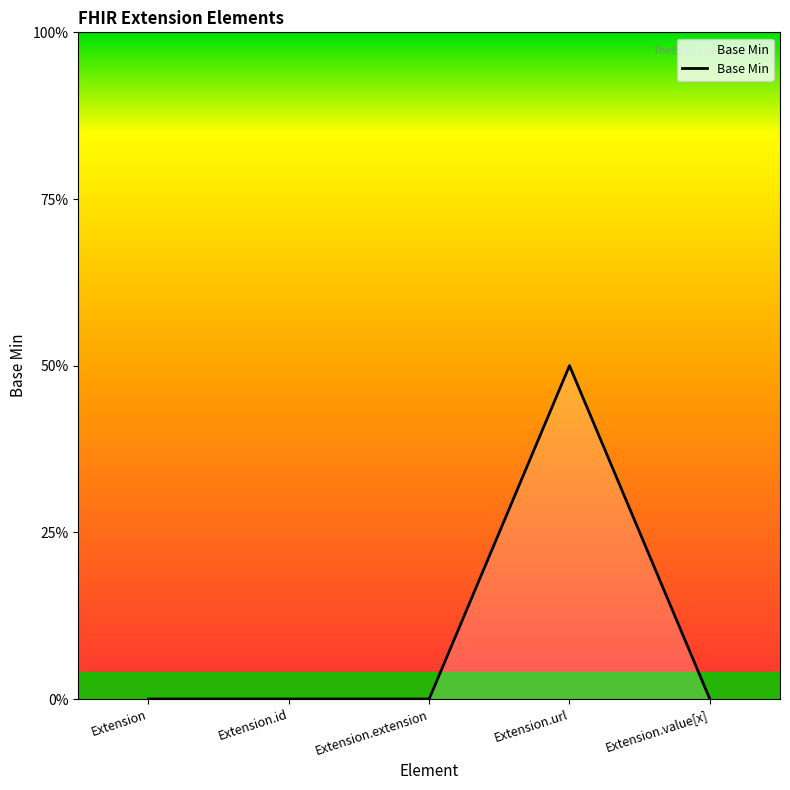

Rank the categories by value from lowest to highest.

Extension, Extension.id, Extension.extension, Extension.value[x], Extension.url